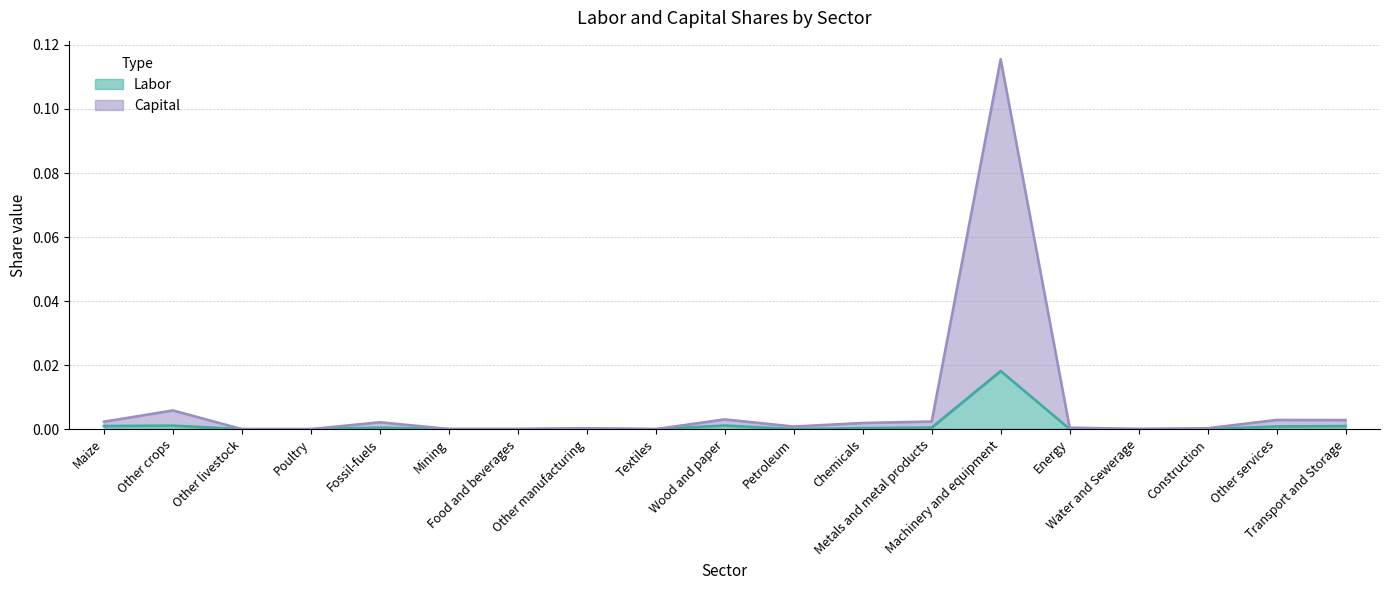

At which category does Capital reach its first local valley?

Poultry